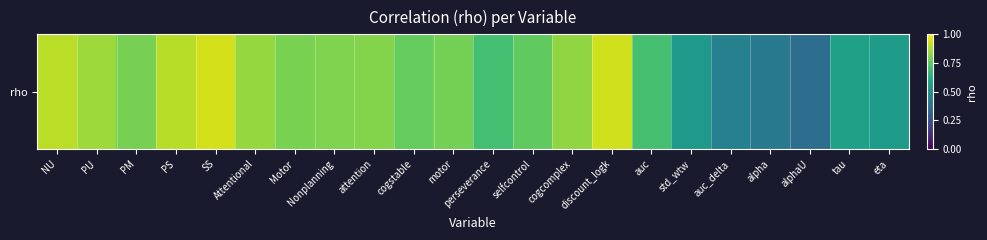

List the labels in order of value, smallest first.

alphaU, alpha, auc_delta, std_wtw, eta, tau, perseverance, auc, selfcontrol, cogstable, motor, PM, Motor, Nonplanning, attention, cogcomplex, Attentional, PU, PS, NU, discount_logk, SS